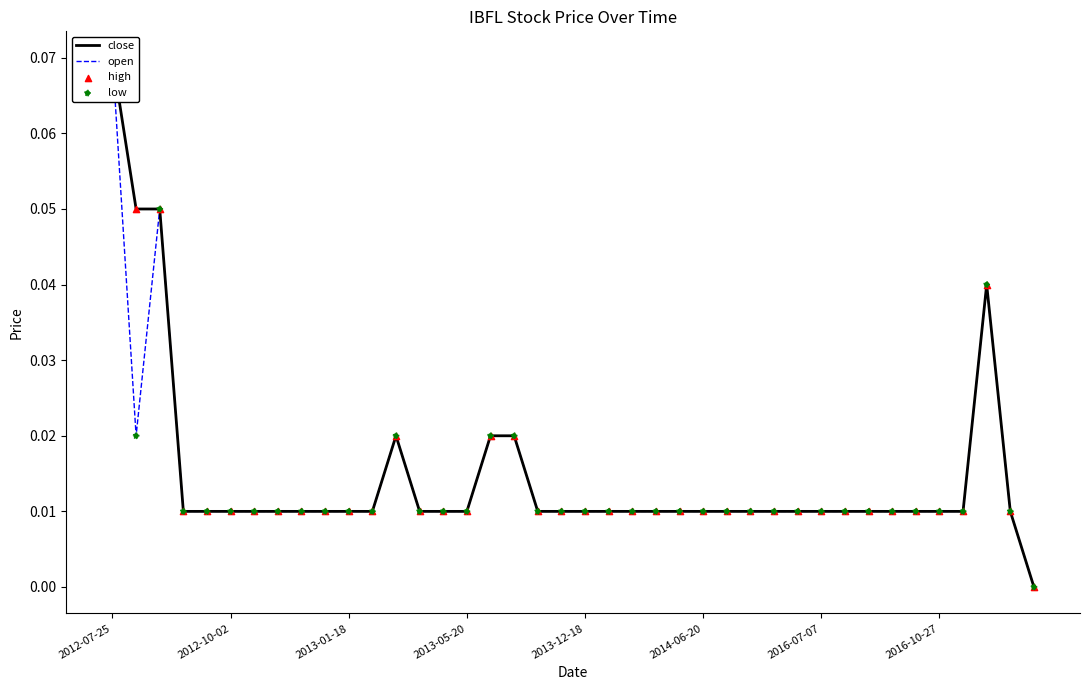

Which series reaches the maximum Y coordinate?

close